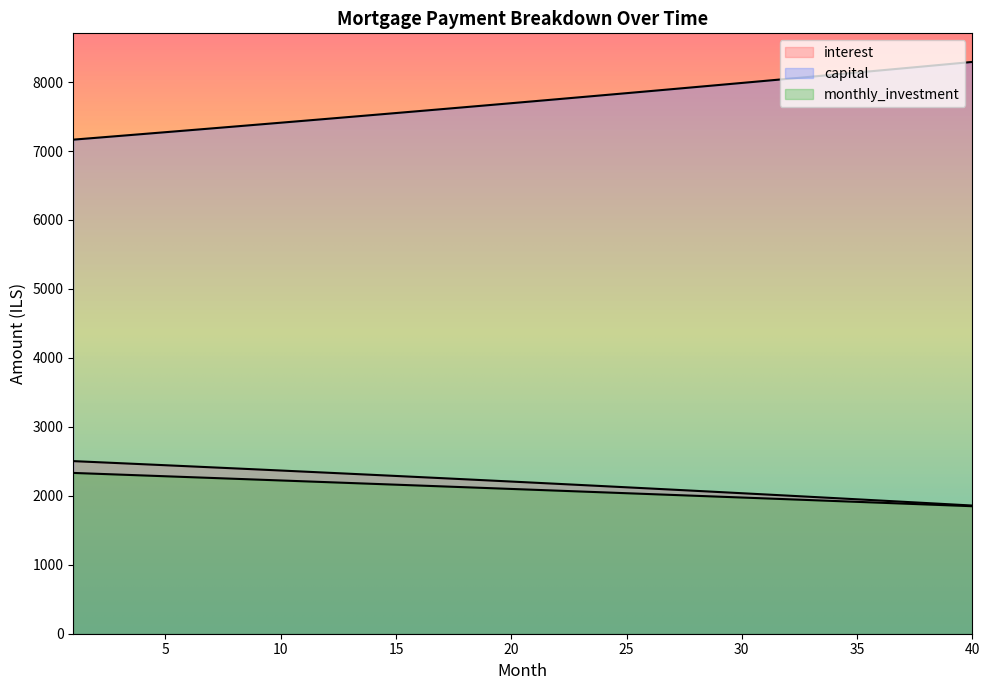

Reading left to right, transcribe all the data shown in this chart.

interest: 2503.1	2488.3	2473.4	2458.4	2443.4	2428.2	2413.0	2397.7	2382.3	2366.8	2351.2	2335.5	2319.7	2303.8	2287.9	2271.9	2255.7	2239.5	2223.2	2206.8	2190.3	2173.7	2157.0	2140.2	2123.4	2106.4	2089.3	2072.2	2054.9	2037.6	2020.1	2002.6	1984.9	1967.2	1949.4	1931.4	1913.4	1895.3	1877.0	1858.7
capital: 7165.0	7191.9	7218.9	7246.0	7273.2	7300.5	7327.9	7355.4	7383.0	7410.7	7438.5	7466.4	7494.5	7522.6	7550.8	7579.2	7607.6	7636.2	7664.8	7693.6	7722.5	7751.4	7780.5	7809.7	7839.0	7868.5	7898.0	7927.6	7957.4	7987.3	8017.2	8047.3	8077.5	8107.8	8138.3	8168.8	8199.5	8230.3	8261.1	8292.1
monthly_investment: 2331.9	2319.8	2307.7	2295.6	2283.4	2271.3	2259.1	2246.9	2234.7	2222.5	2210.3	2198.1	2185.8	2173.6	2161.3	2149.0	2136.7	2124.3	2112.0	2099.6	2087.3	2074.9	2062.5	2050.0	2037.6	2025.2	2012.7	2000.2	1987.7	1975.2	1962.7	1950.1	1937.5	1925.0	1912.4	1899.8	1887.1	1874.5	1861.8	1849.2